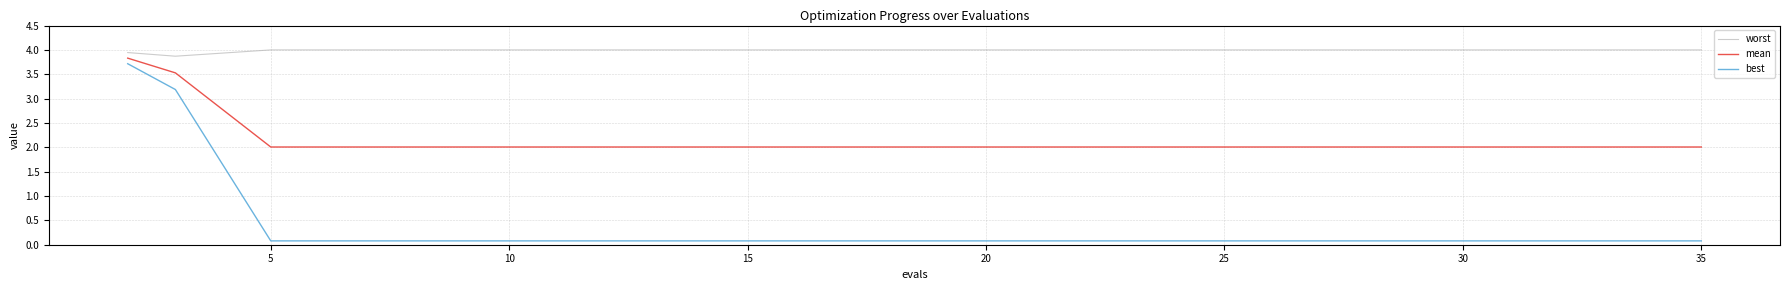

What is the difference between the maximum and minimum values in the best series?

3.6